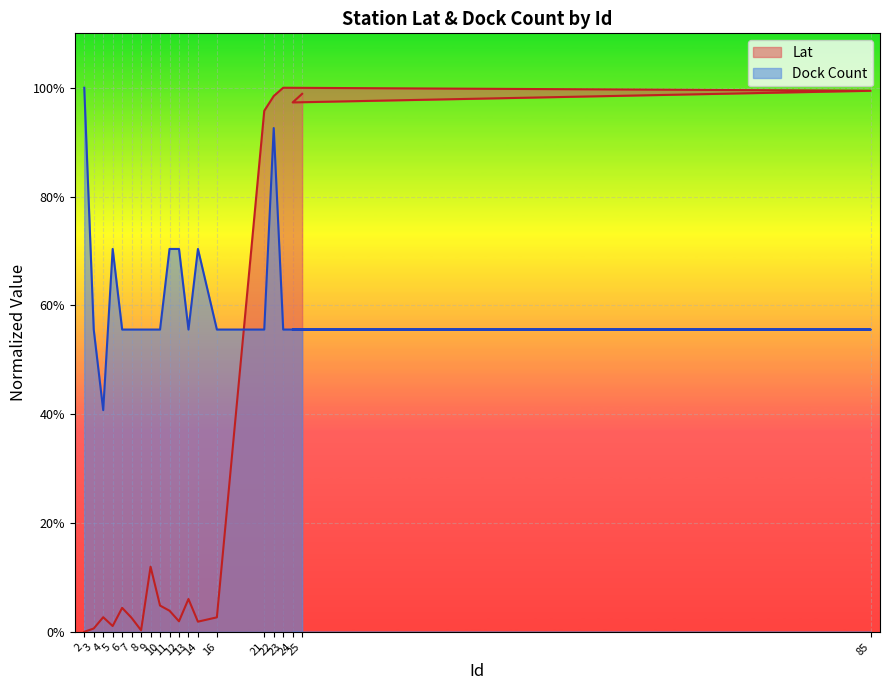

List the labels in order of Dock Count value, smallest first.

4, 3, 6, 7, 8, 9, 10, 13, 16, 21, 23, 85, 24, 25, 5, 11, 12, 14, 22, 2